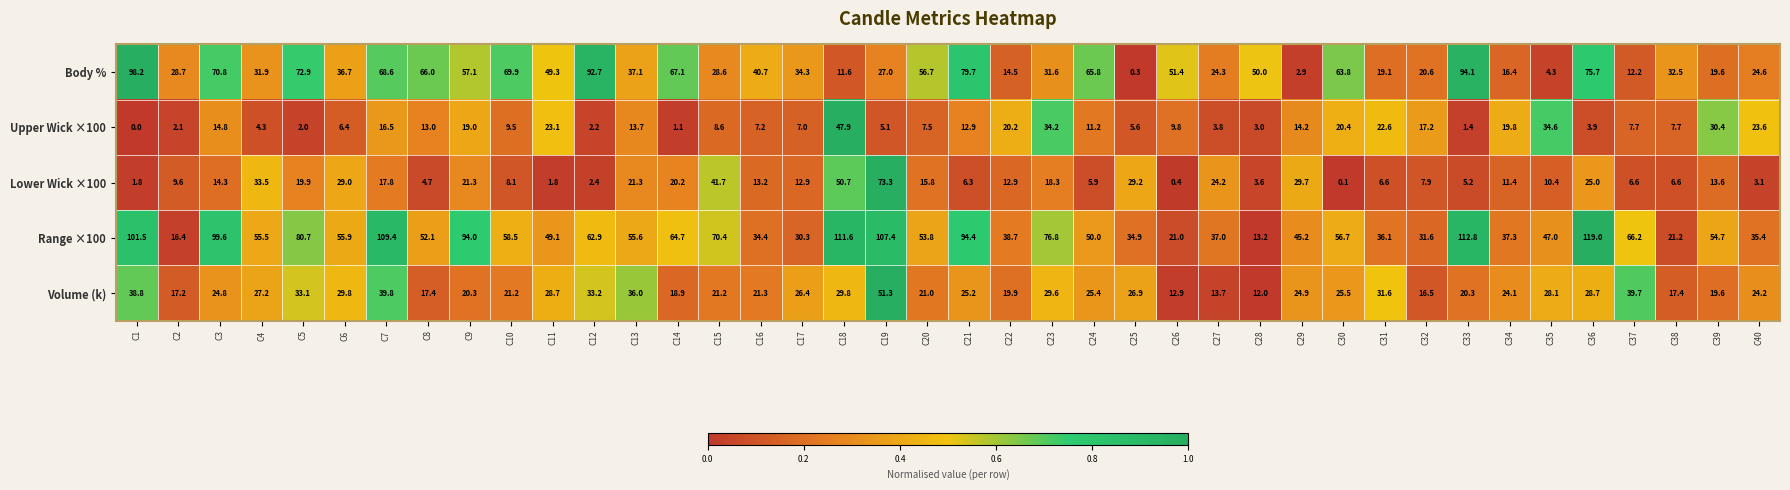

List the series in order of their peak value, lowest first.

Upper Wick ×100, Volume (k), Lower Wick ×100, Body %, Range ×100